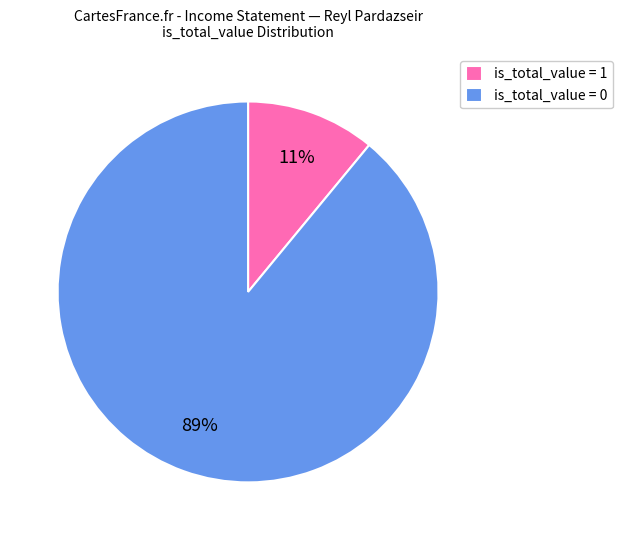

Which has a higher value, is_total_value = 1 or is_total_value = 0?

is_total_value = 0